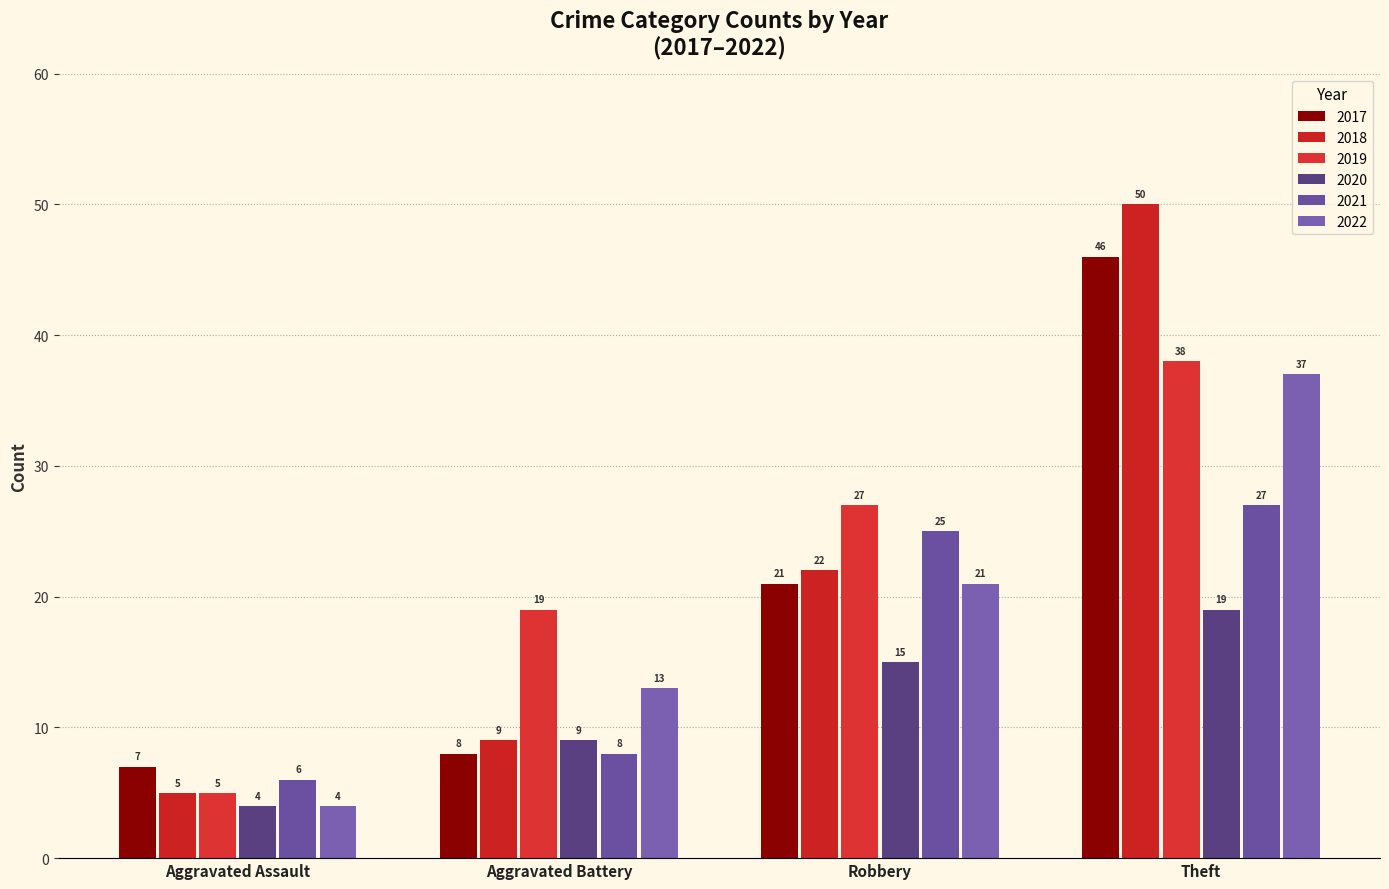

Rank the series by their maximum value, from lowest to highest.

2020, 2021, 2022, 2019, 2017, 2018